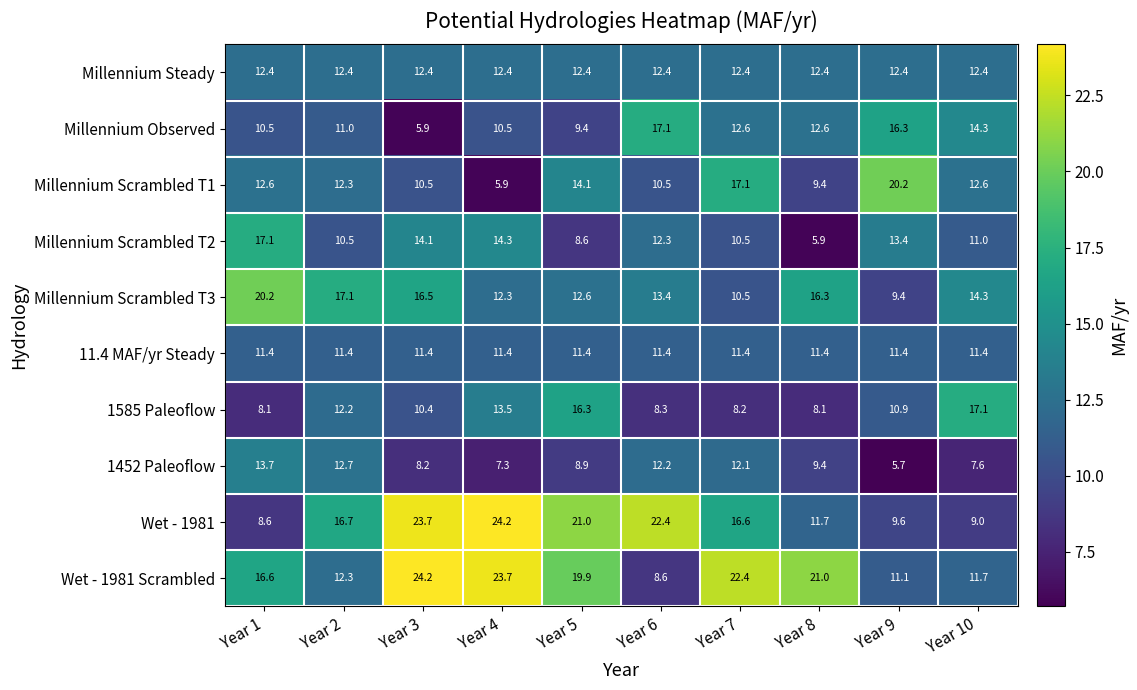

What is the greatest value displayed?

24.2